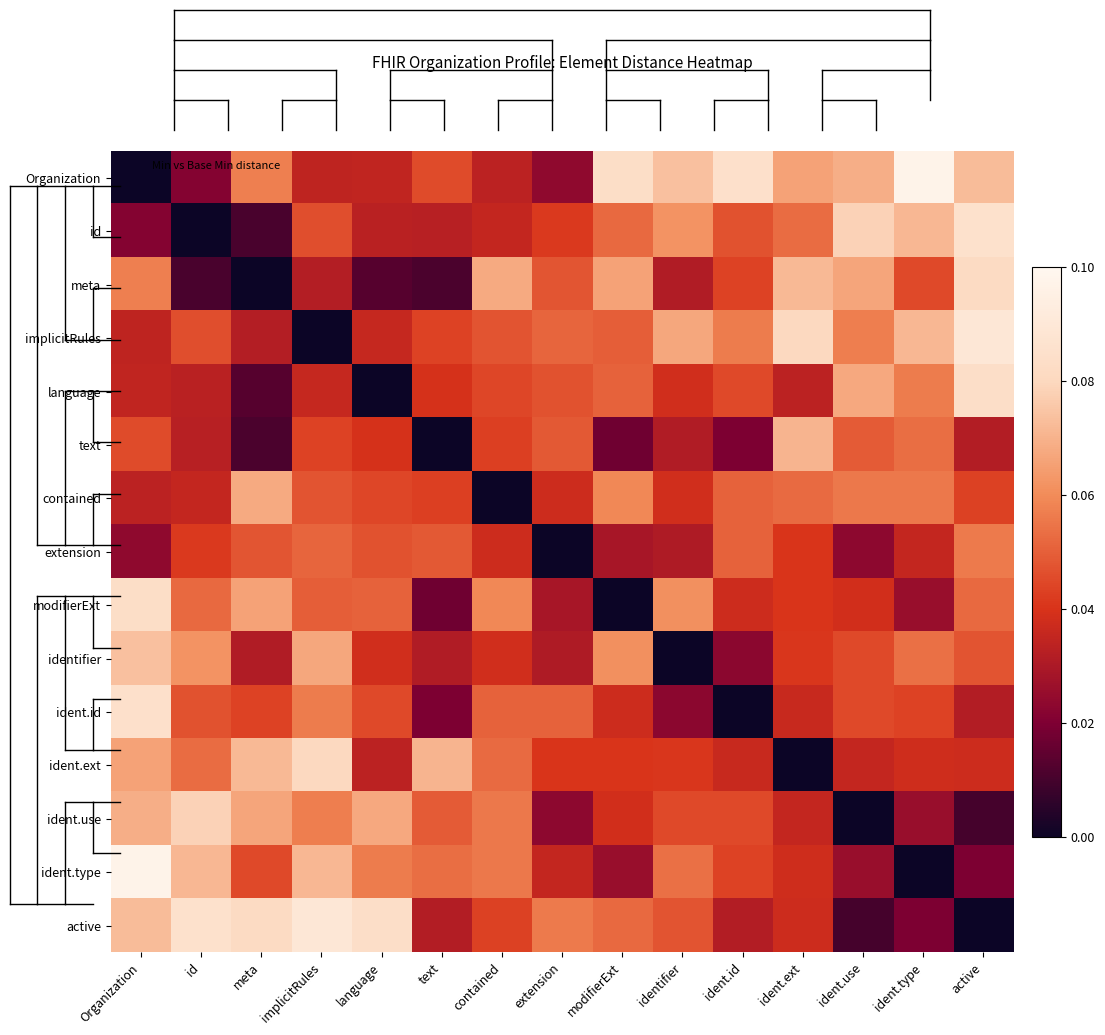

Rank the series at contained from lowest to highest value.

contained, Organization, id, extension, identifier, text, active, language, implicitRules, ident.id, ident.ext, ident.use, ident.type, modifierExt, meta